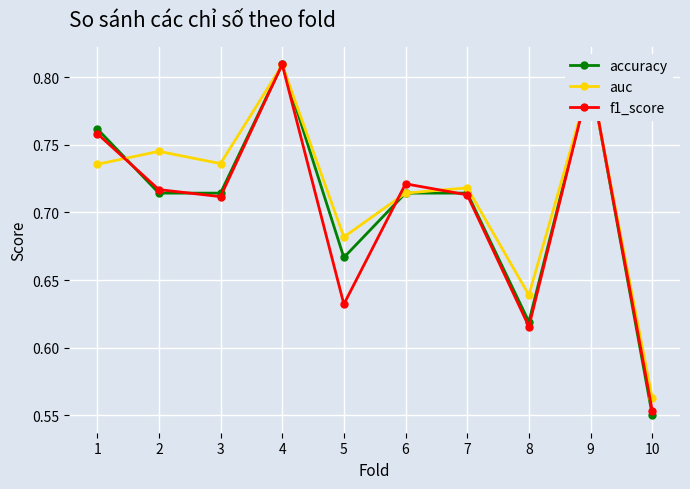

At 2, list the series in order from largest to smallest.

auc, f1_score, accuracy